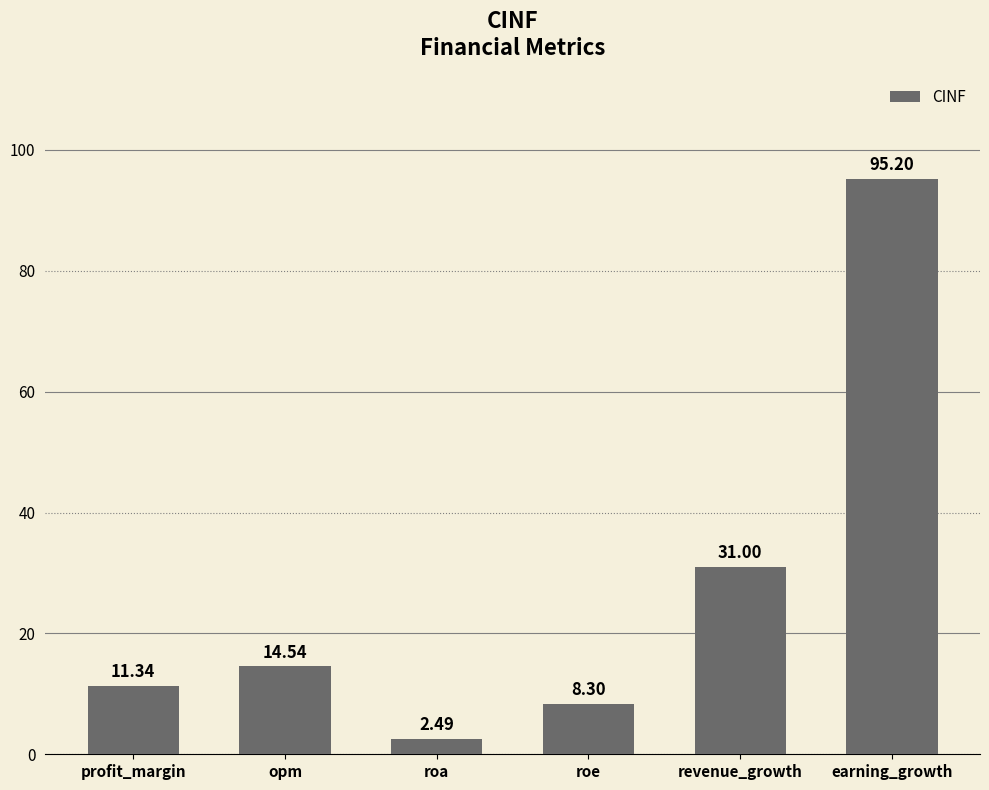

What is the difference between the second highest and second lowest values?

22.7